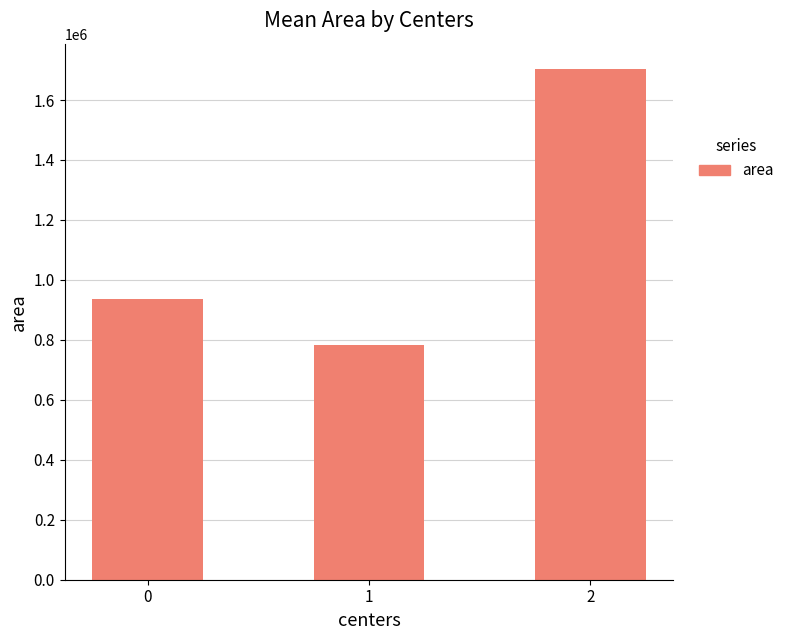

What is the greatest value displayed?

1702857.1